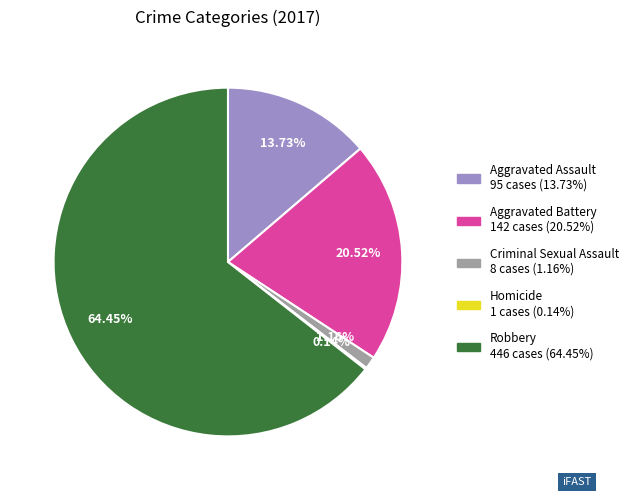

To the nearest percent, what is the difference between the largest and smallest slice percentages?

64%